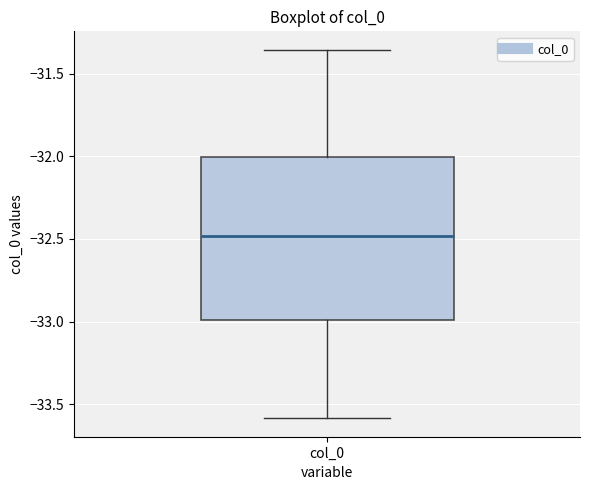

Transcribe this box plot: give where the median line is, the range the box spans, and where the two whiskers end, as read against the y-axis. The values are not printed on the chart, so give them approximately, as read against the axis.

median -32.50, box -33.00 to -32.00, whiskers -33.60 to -31.35